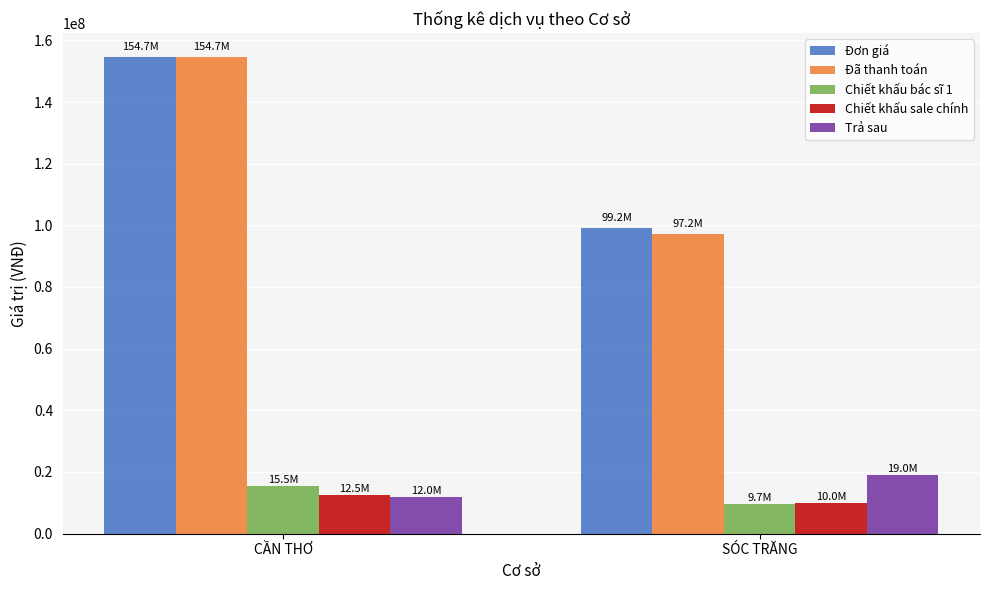

How many Đơn giá values are between 99150000 and 154700000?

2